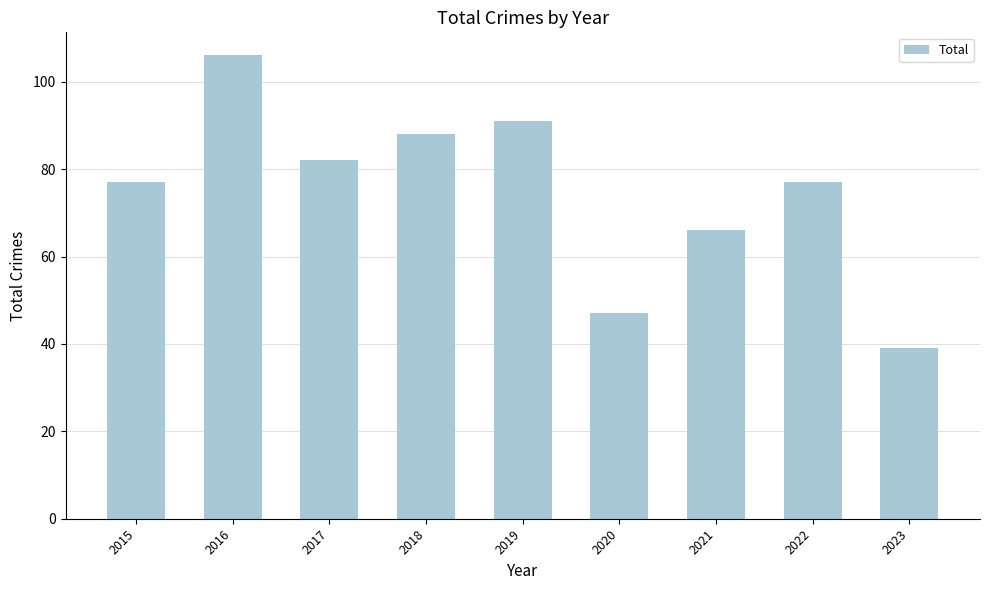

Read the value at 2021, to the nearest 10.

70